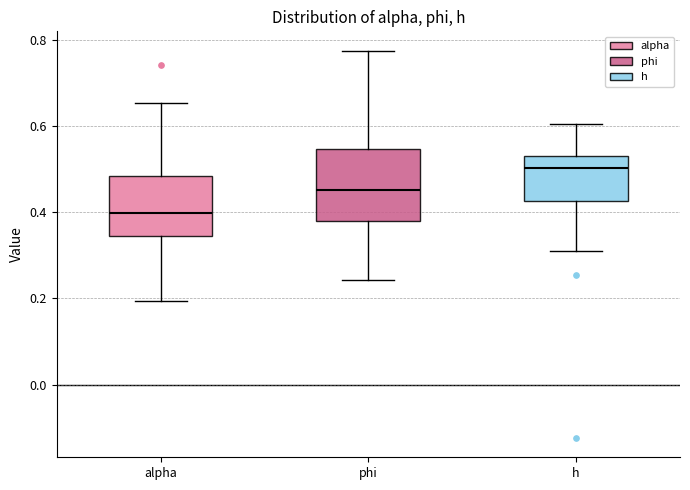

Which box's median line is the lowest?

alpha